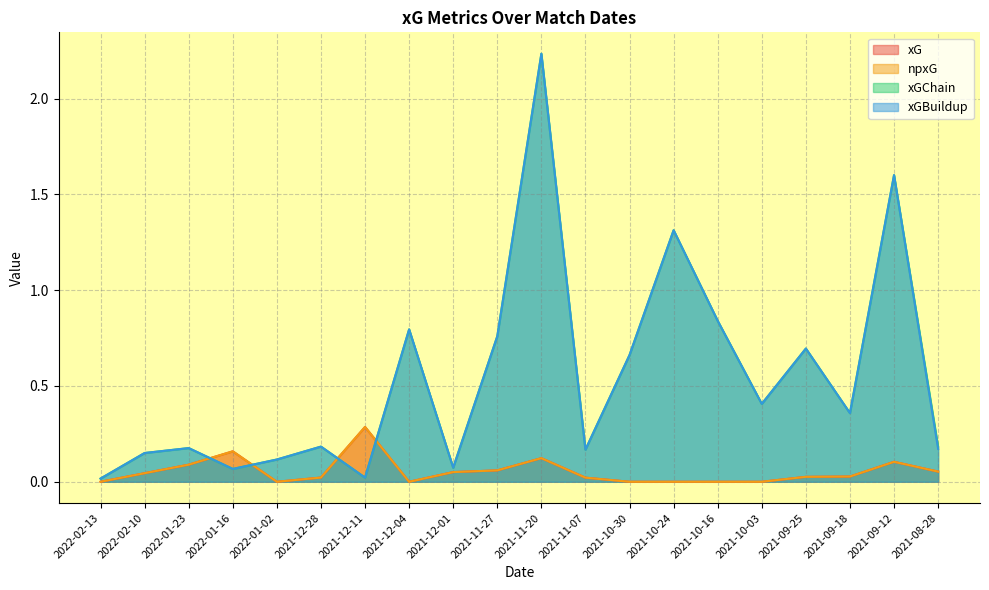

What position from the left is 2022-01-23?

3